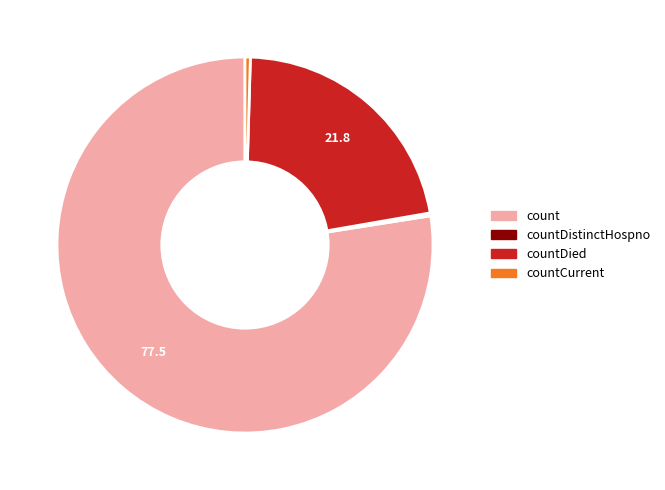

What is the largest slice in the pie chart?

count